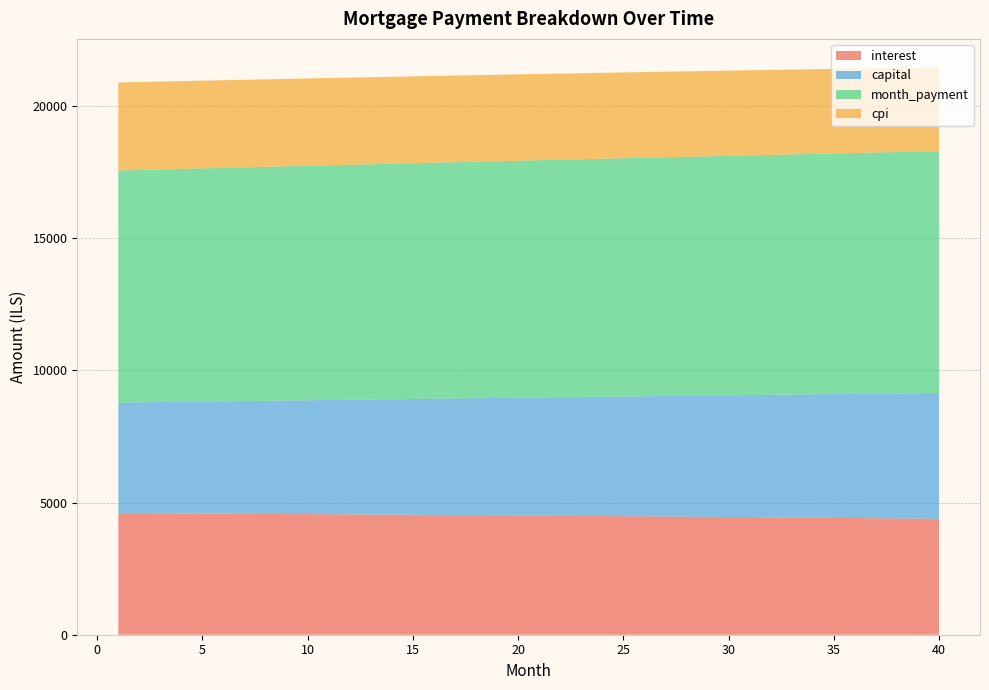

Reading left to right, transcribe all the data shown in this chart.

interest: 4598.6	4594.7	4590.7	4586.7	4582.6	4578.4	4574.1	4569.7	4565.3	4560.7	4556.1	4551.4	4546.7	4541.8	4536.9	4531.9	4526.8	4521.6	4516.3	4510.9	4505.5	4500.0	4494.4	4488.6	4482.9	4477.0	4471.0	4464.9	4458.8	4452.6	4446.2	4439.8	4433.3	4426.7	4420.0	4413.2	4406.3	4399.3	4392.2	4385.1
capital: 4180.6	4194.5	4208.5	4222.5	4236.6	4250.7	4264.9	4279.1	4293.3	4307.7	4322.0	4336.4	4350.9	4365.4	4379.9	4394.5	4409.2	4423.9	4438.6	4453.4	4468.3	4483.2	4498.1	4513.1	4528.1	4543.2	4558.4	4573.6	4588.8	4604.1	4619.5	4634.9	4650.3	4665.8	4681.4	4697.0	4712.6	4728.3	4744.1	4759.9
month_payment: 8779.2	8789.2	8799.2	8809.2	8819.1	8829.1	8838.9	8848.8	8858.6	8868.4	8878.1	8887.9	8897.5	8907.2	8916.8	8926.4	8935.9	8945.4	8954.9	8964.4	8973.8	8983.1	8992.5	9001.7	9011.0	9020.2	9029.4	9038.5	9047.6	9056.7	9065.7	9074.7	9083.6	9092.5	9101.3	9110.2	9118.9	9127.6	9136.3	9145.0
cpi: 3330.5	3327.6	3324.7	3321.7	3318.7	3315.5	3312.4	3309.2	3305.9	3302.5	3299.1	3295.7	3292.2	3288.6	3284.9	3281.3	3277.5	3273.7	3269.8	3265.8	3261.8	3257.8	3253.6	3249.4	3245.2	3240.8	3236.4	3232.0	3227.5	3222.9	3218.2	3213.5	3208.7	3203.9	3198.9	3193.9	3188.9	3183.7	3178.5	3173.3